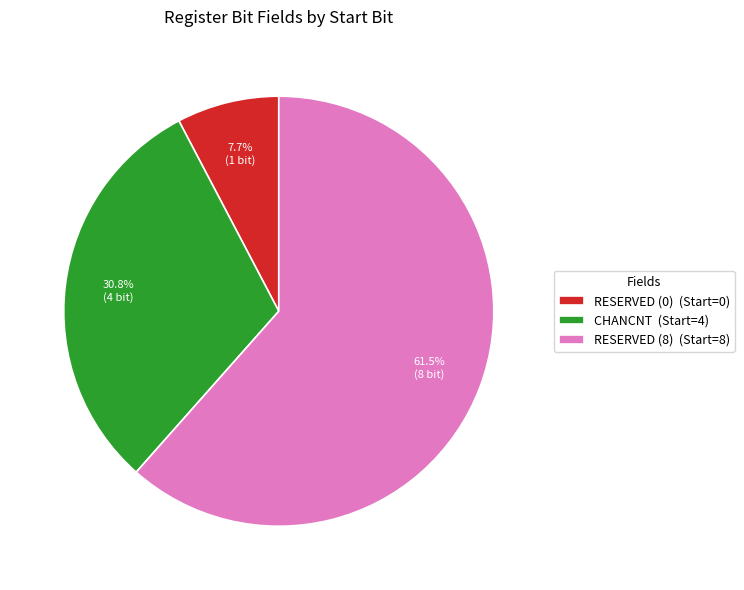

Count the number of slices in the pie.

3